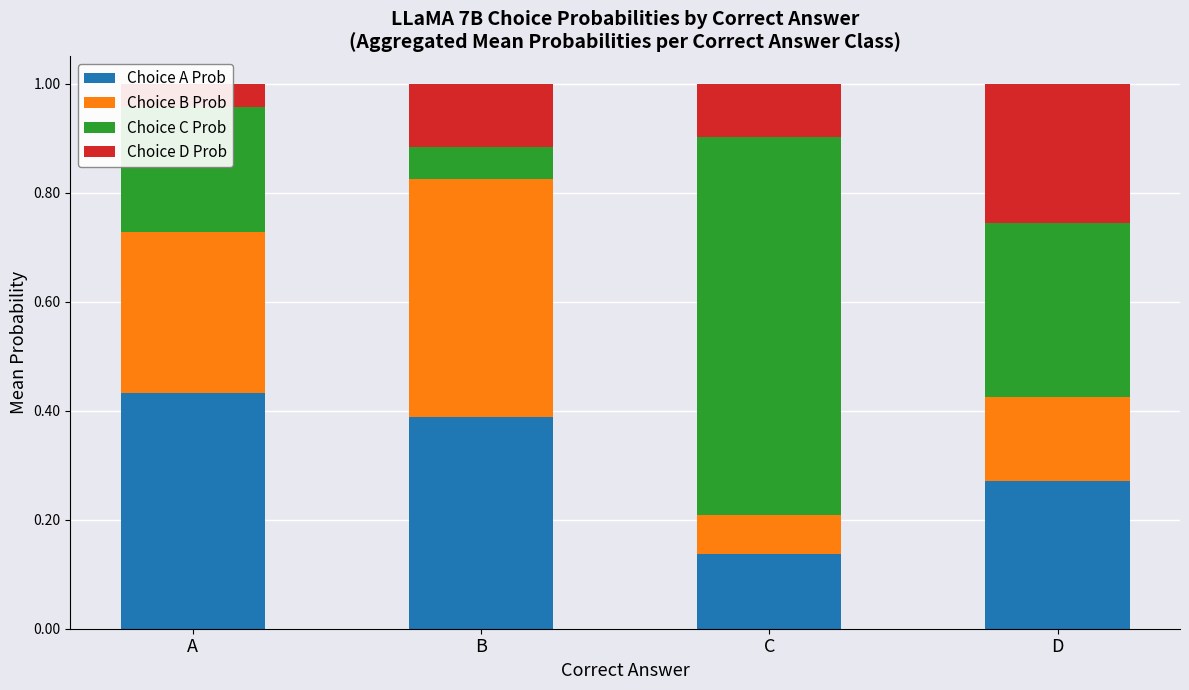

Which series has the largest total across all categories?

Choice C Prob